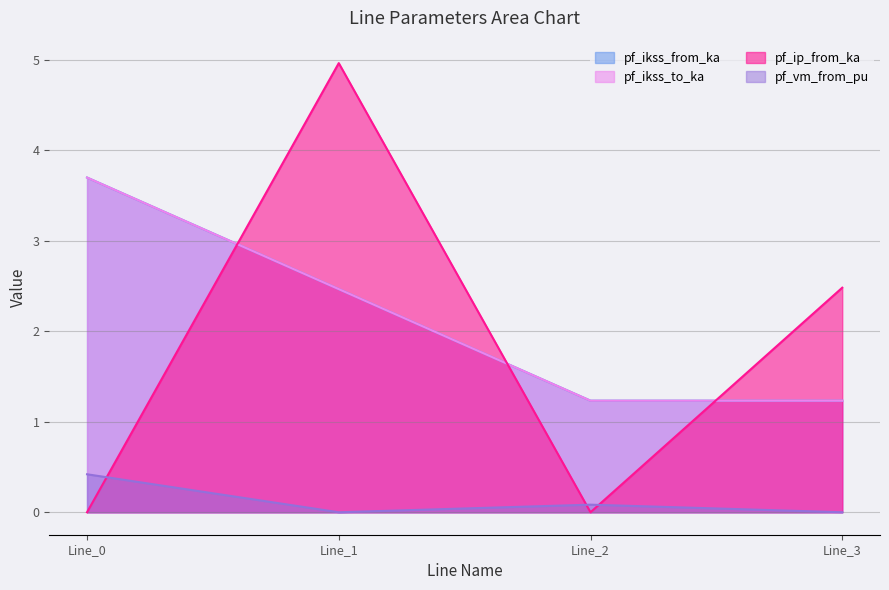

The pf_ip_from_ka series shows 1.5 at Line_3. True or false?

False